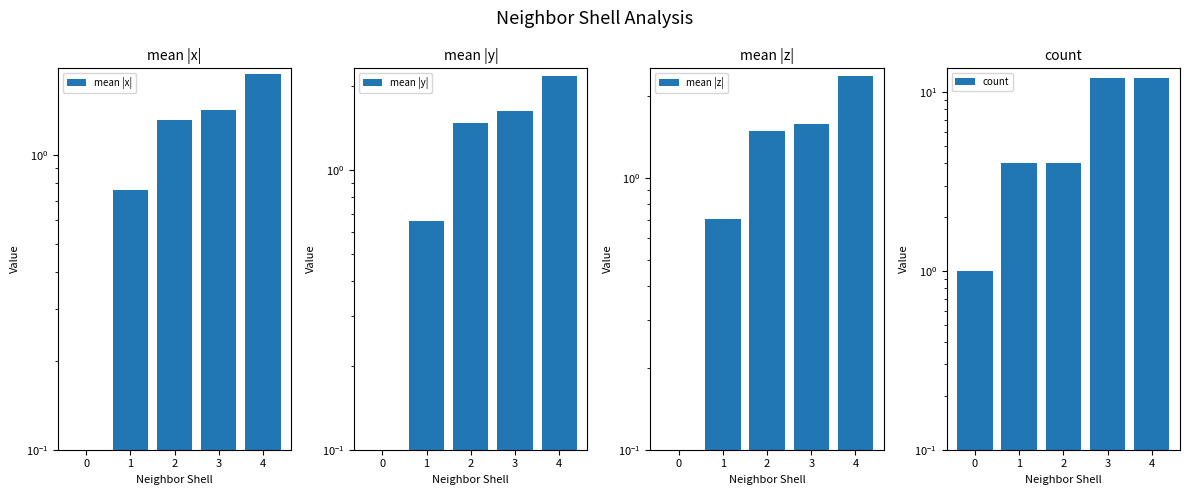

What are all the series names shown in the legend?

mean |x|, mean |y|, mean |z|, count